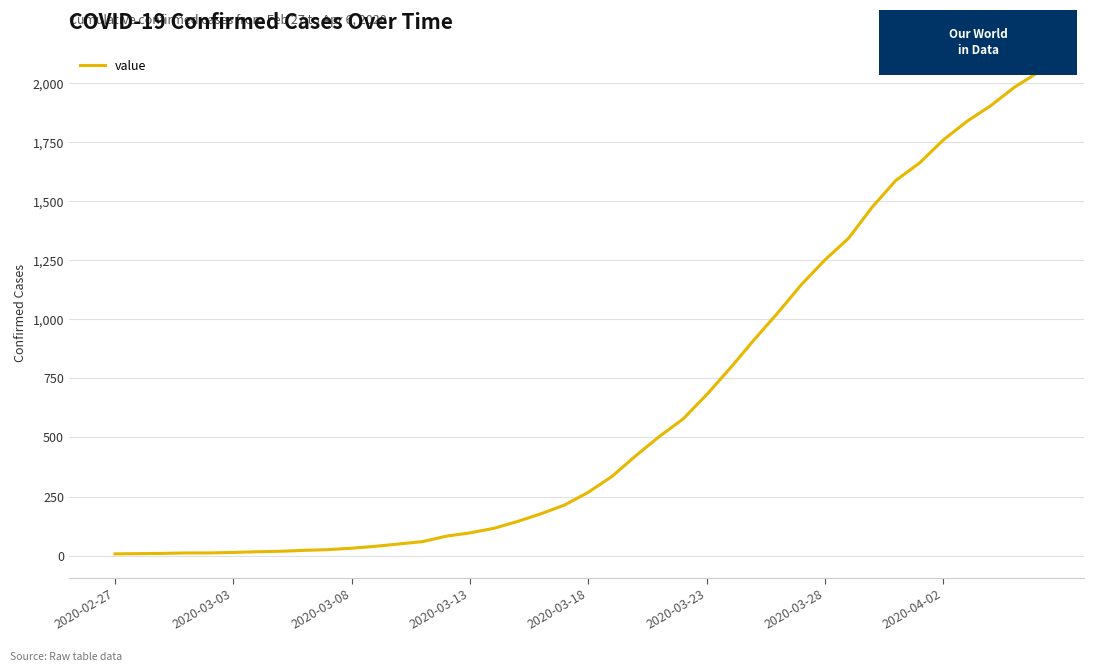

What is the greatest value displayed?

2046